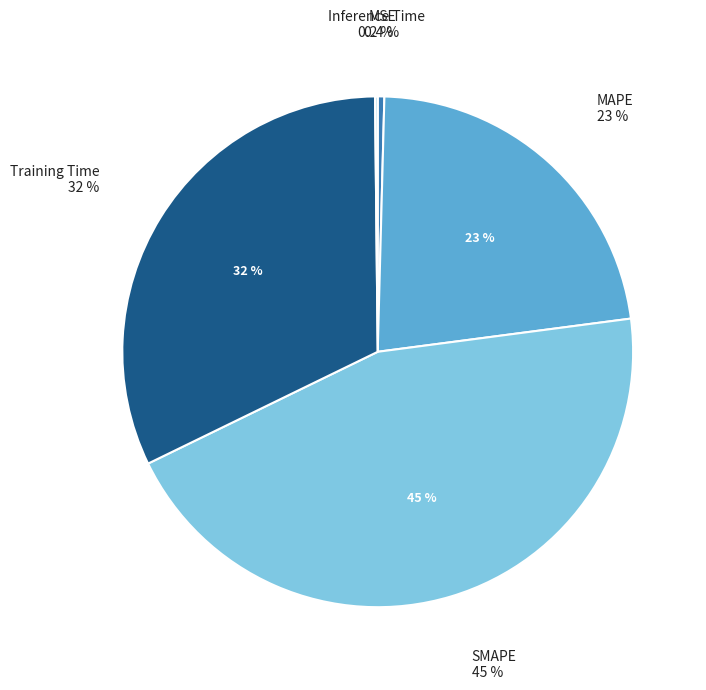

How many segments does this pie chart have?

5